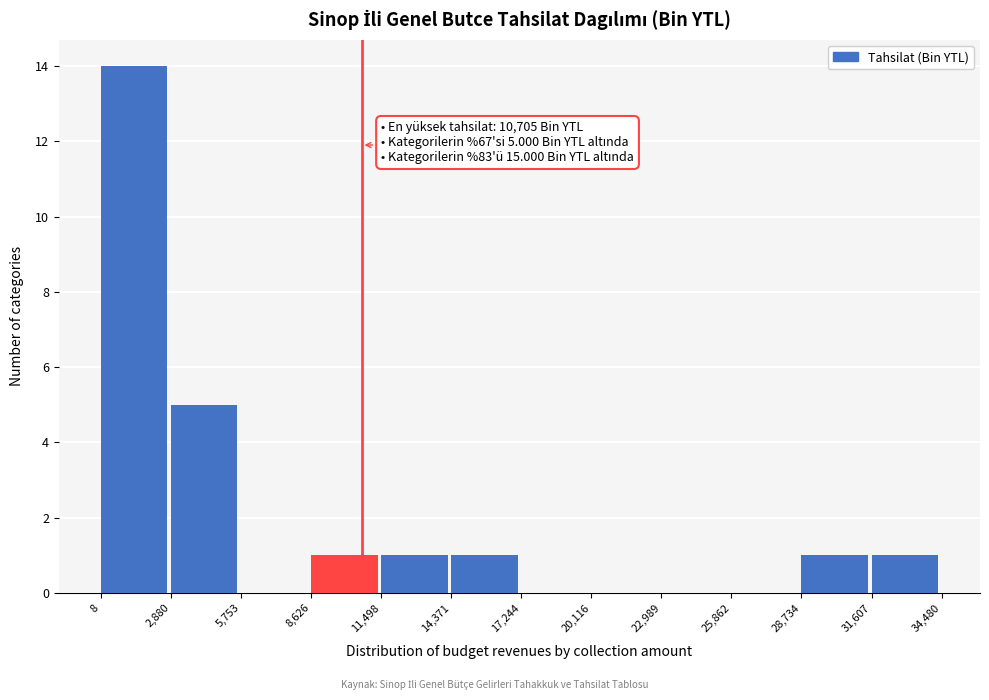

Which range on the x-axis has the tallest bar?

8 to 2,880